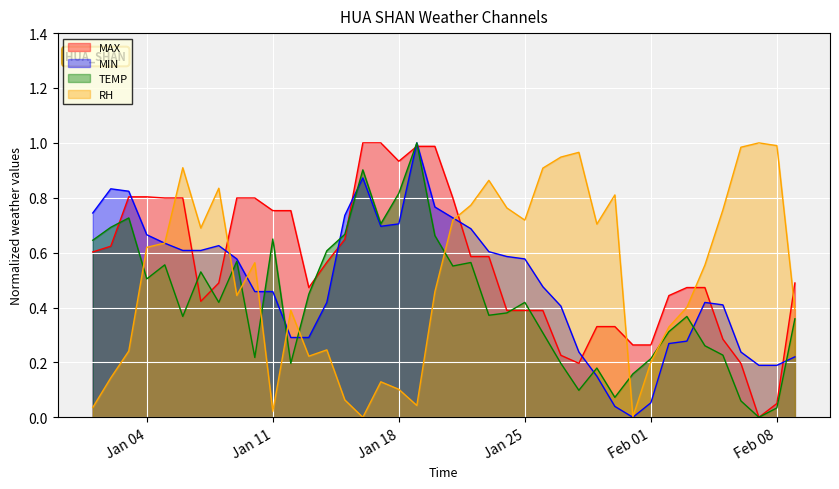

What is the total value across all series at 2022-01-02?

2.3